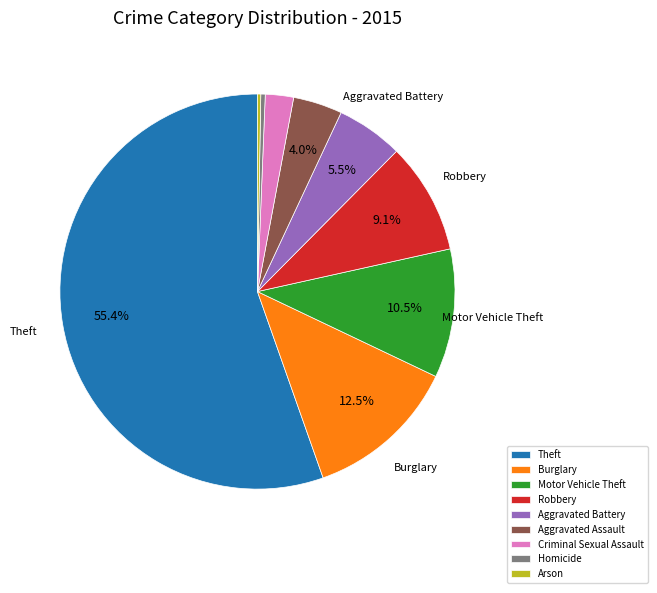

To the nearest percent, what is the difference between the largest and smallest slice percentages?

55%